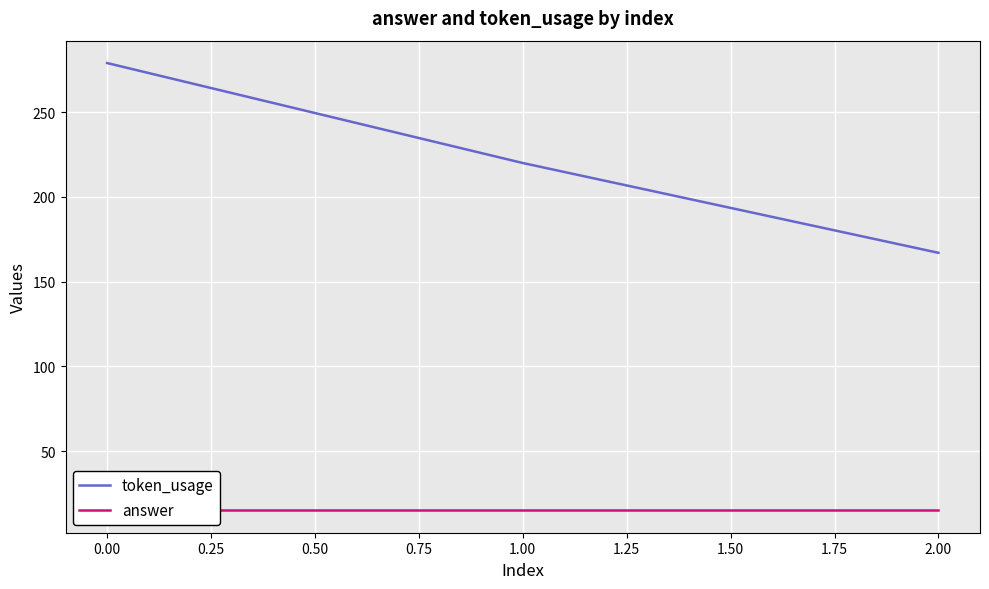

What is the lowest value of the answer series?

15